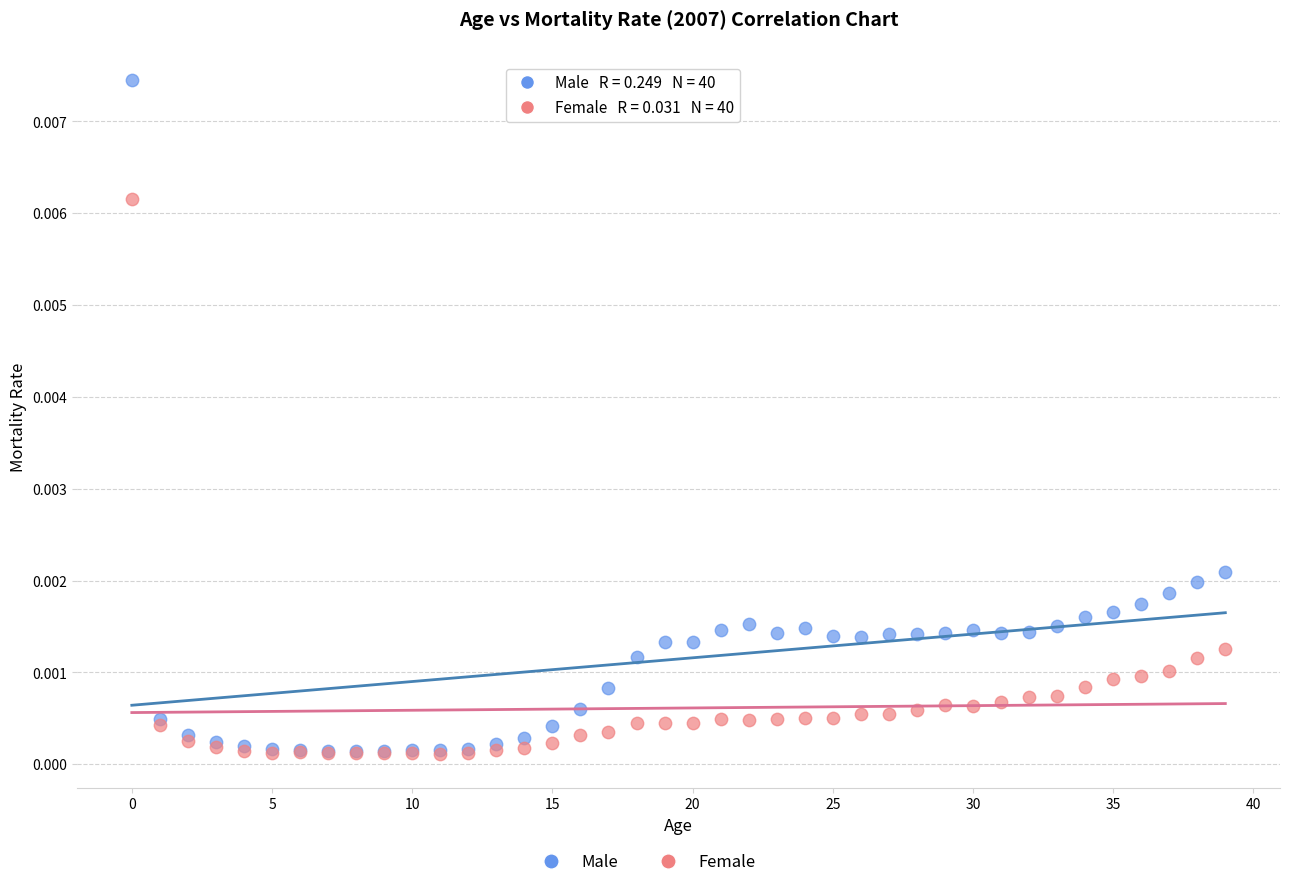

Which series has the widest spread of Y values?

Male